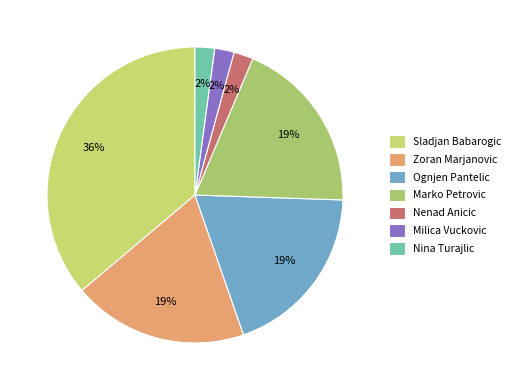

Combined, what portion of the pie is Milica Vuckovic and Marko Petrovic?

21.3%